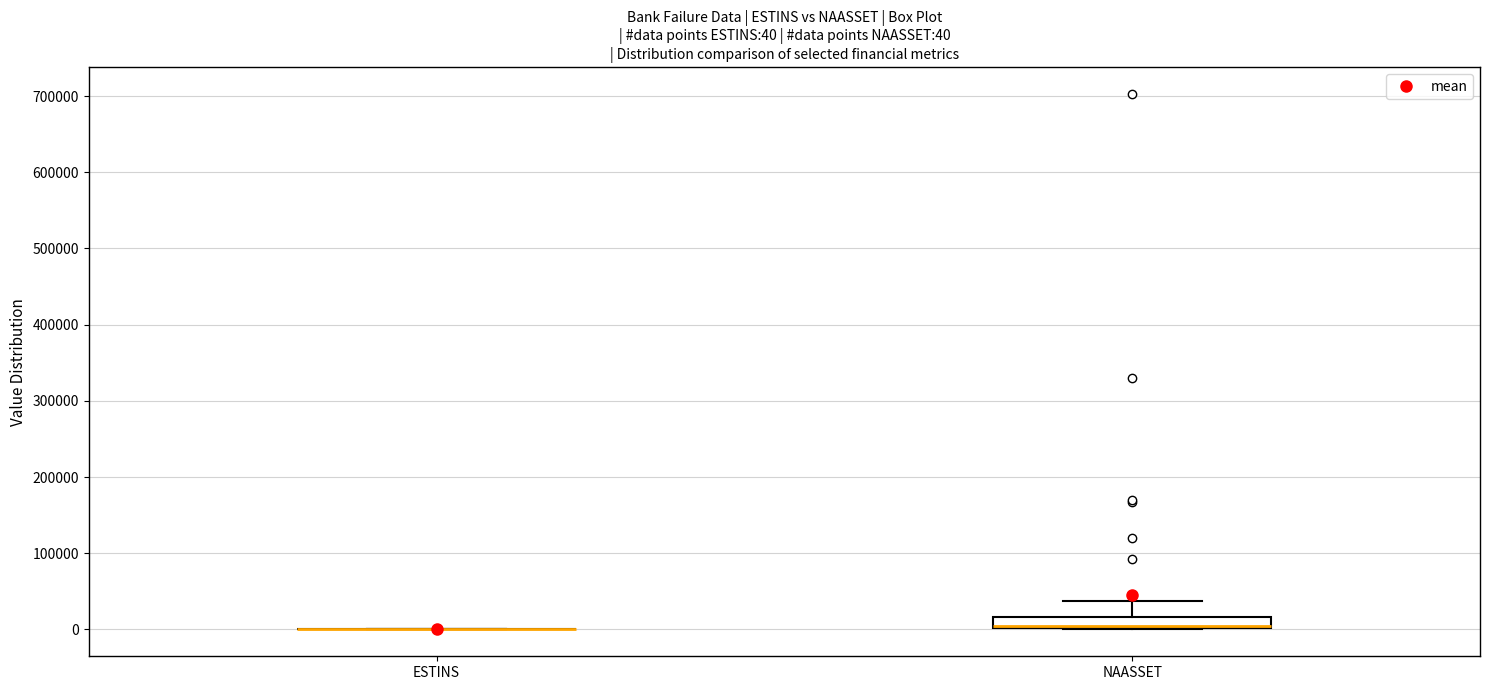

Comparing the boxes themselves (not the whiskers), which one is the tallest?

NAASSET